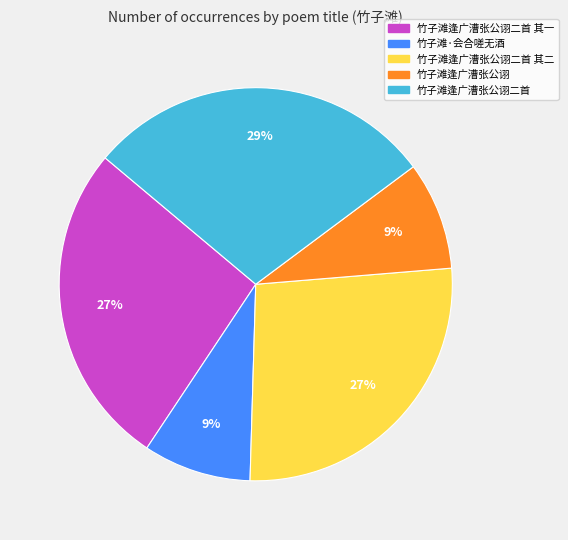

Is there any slice that represents more than half of the pie?

No